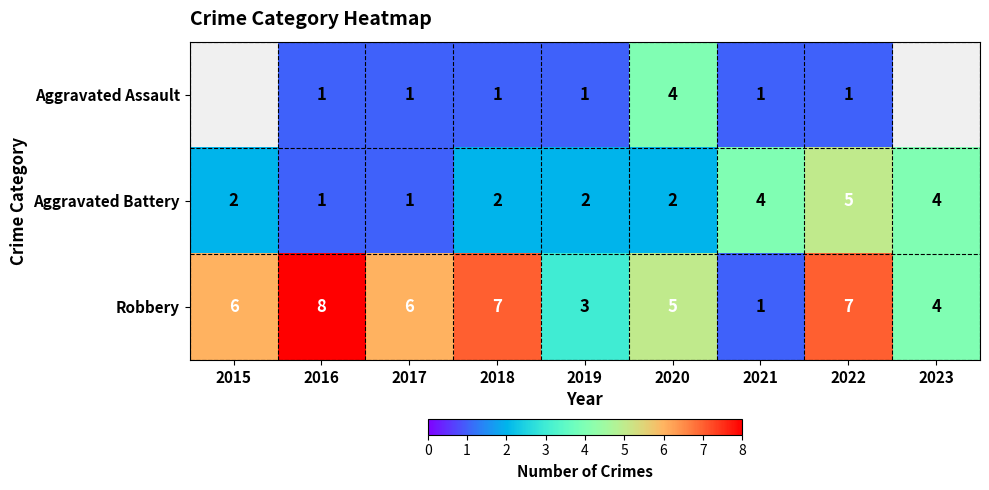

True or false: Aggravated Battery has a value of 3.3 at 2020.

False